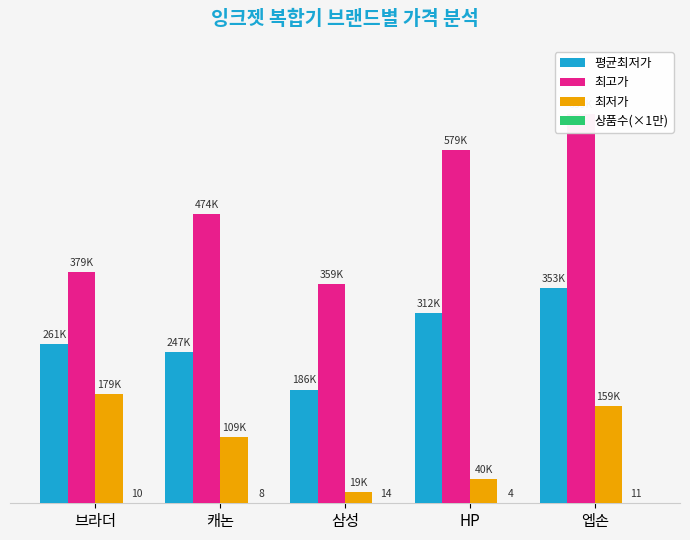

The 최고가 series shows 379000 at 브라더. True or false?

True